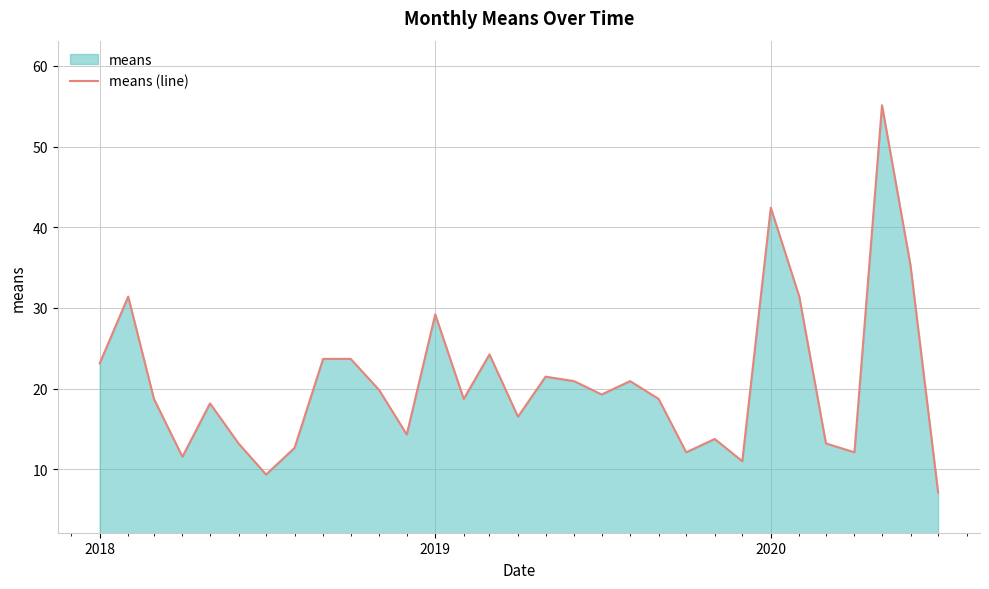

What is the greatest value displayed?

55.1